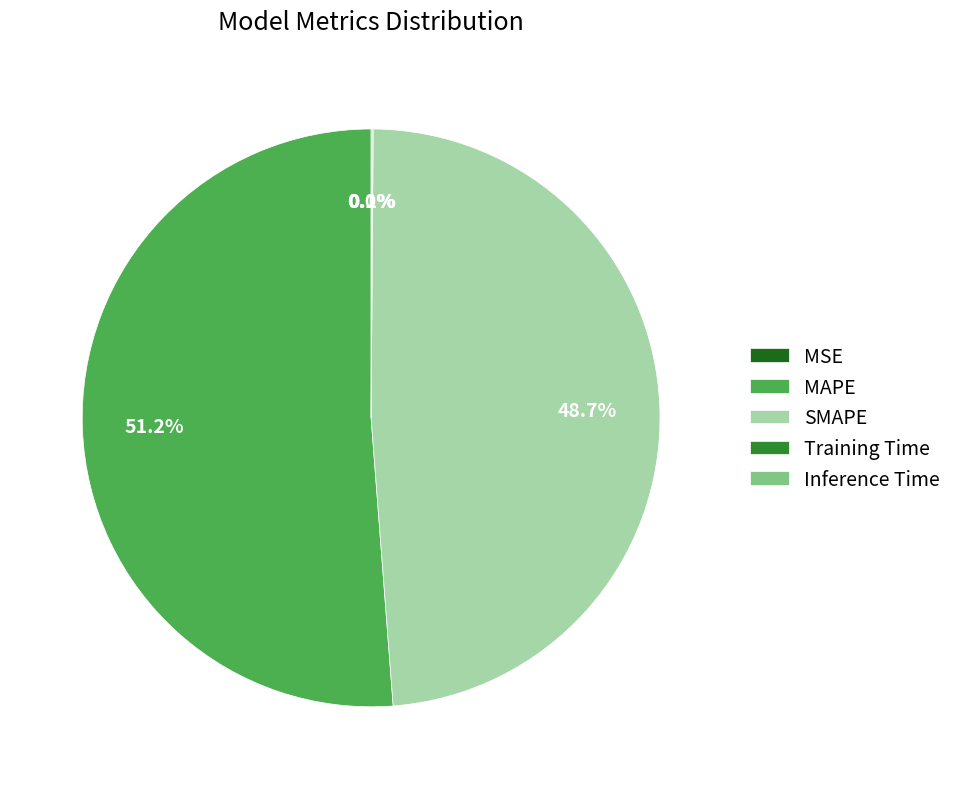

Does any single category account for the majority?

Yes